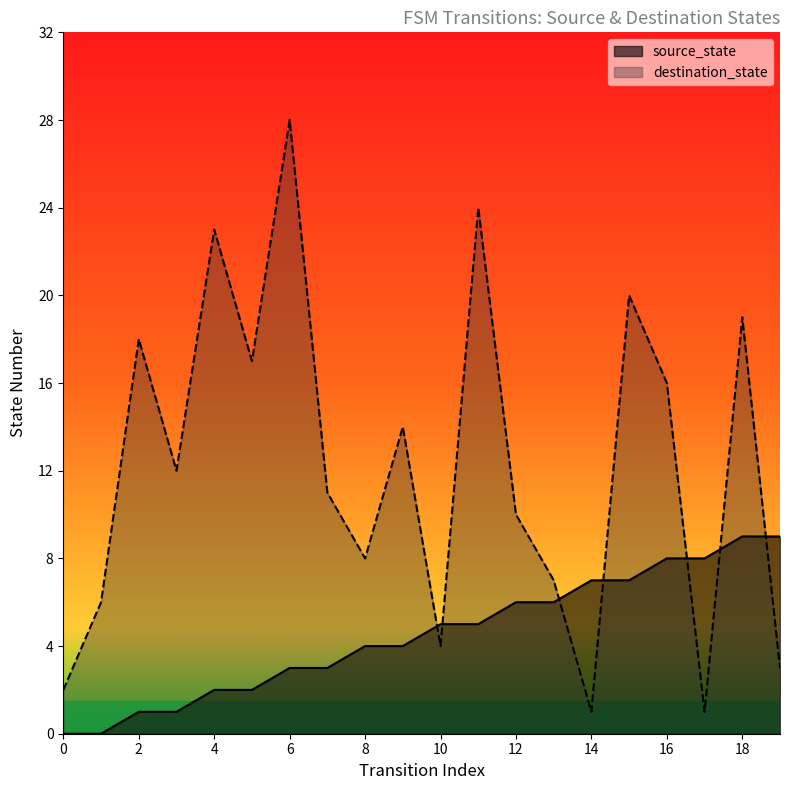

What are all the series names shown in the legend?

source_state, destination_state